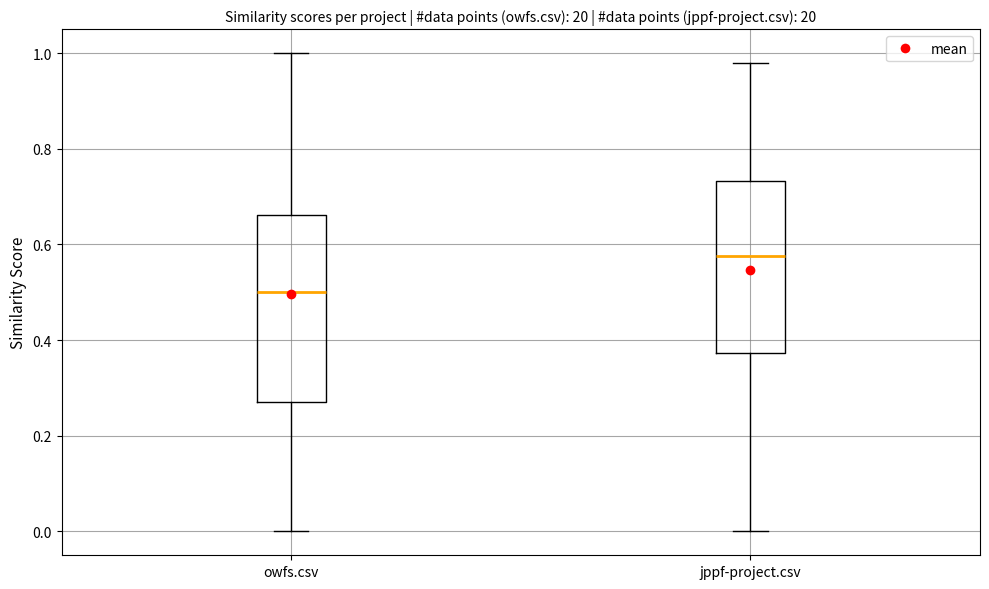

Which box is the tallest, from its lower edge to its upper edge?

owfs.csv